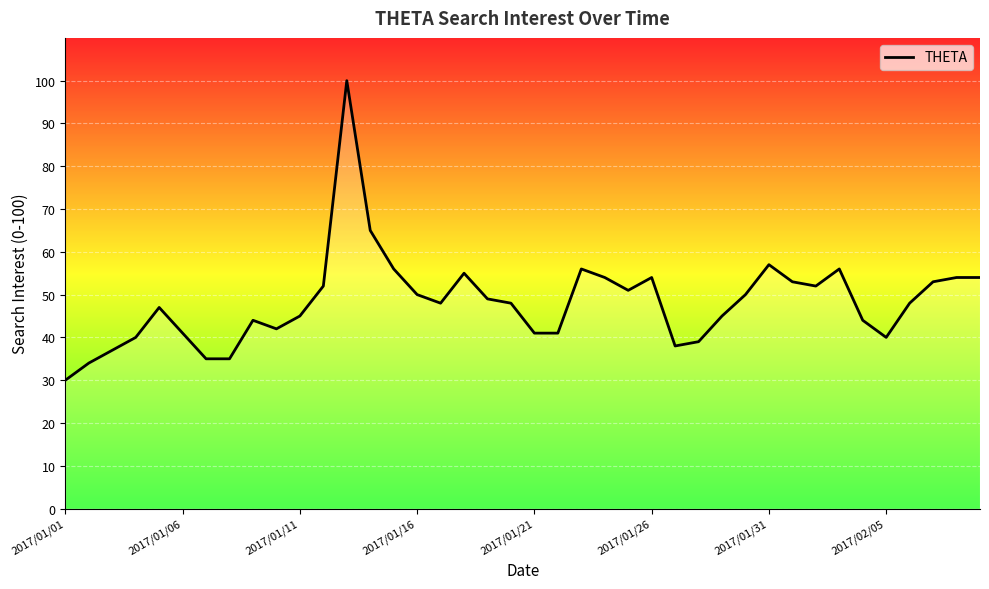

What is the difference between the maximum and minimum values?

70